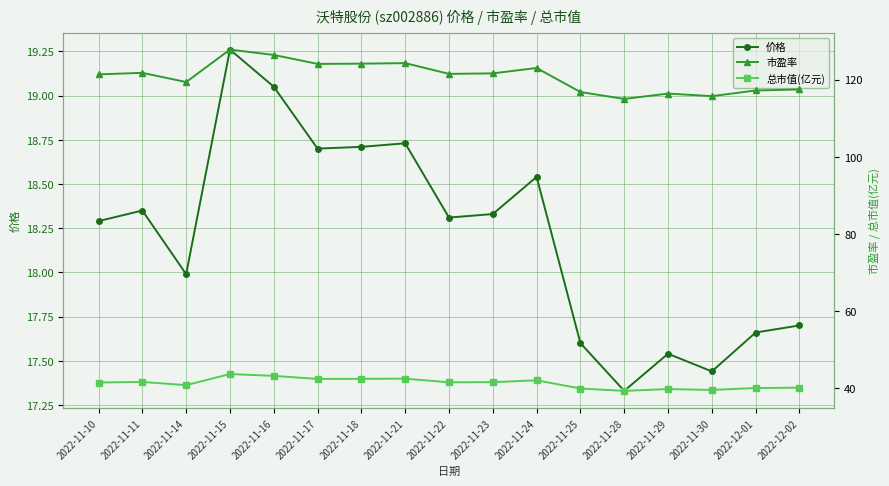

What is the difference between the highest and lowest values at 2022-11-14?

101.4